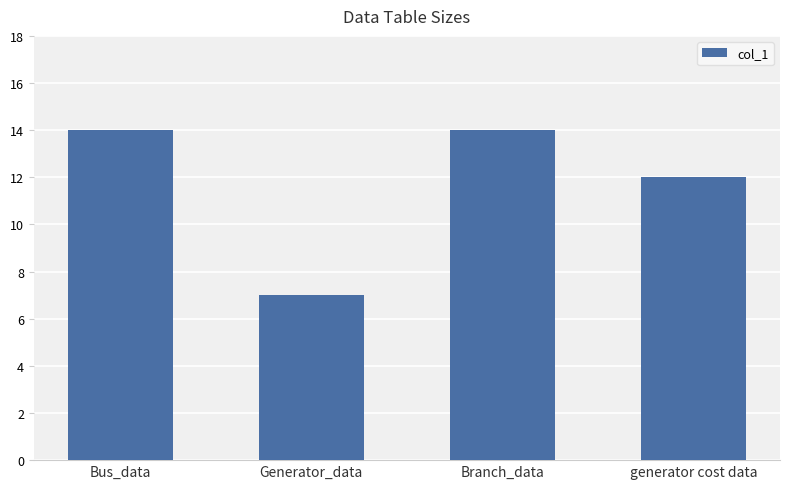

Which label corresponds to the smallest value in the chart?

Generator_data